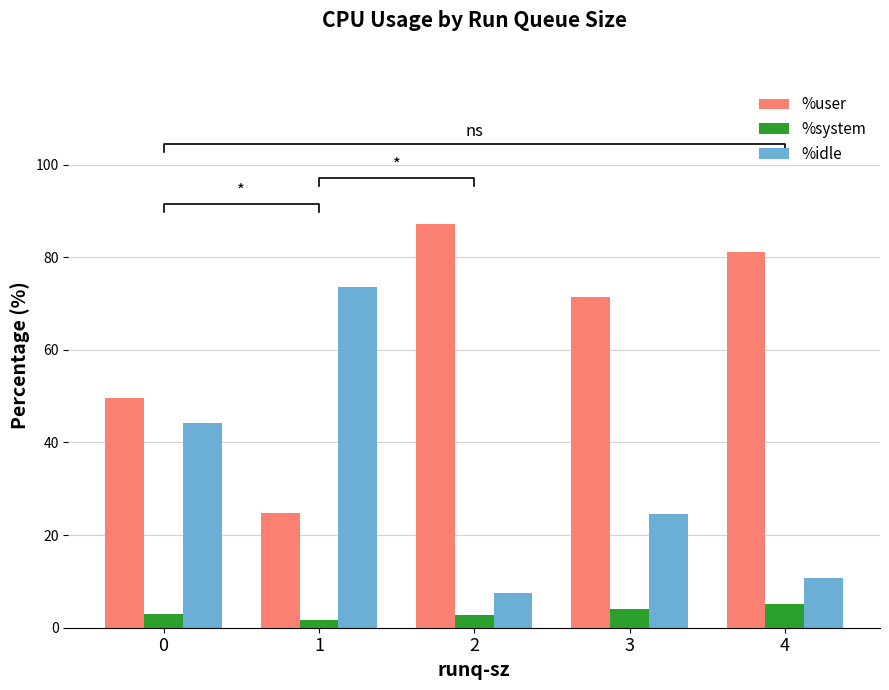

Is it true that %idle equals 24.6 at 3?

True